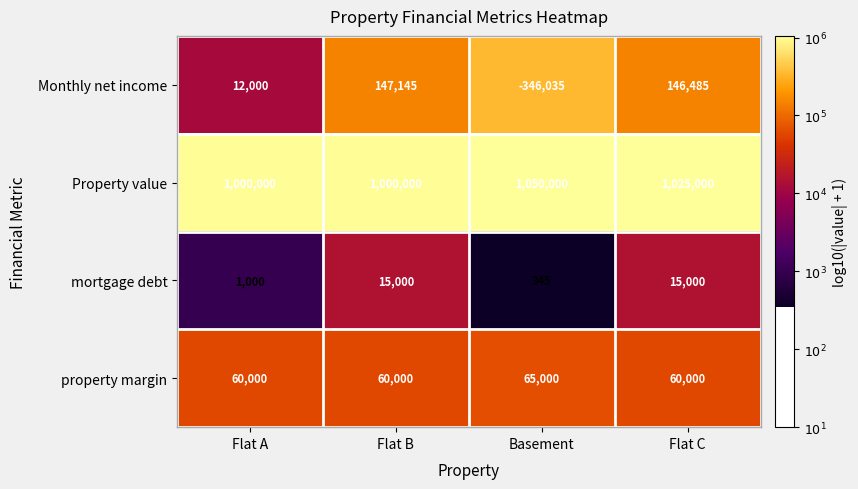

Count the number of categories in the chart.

4